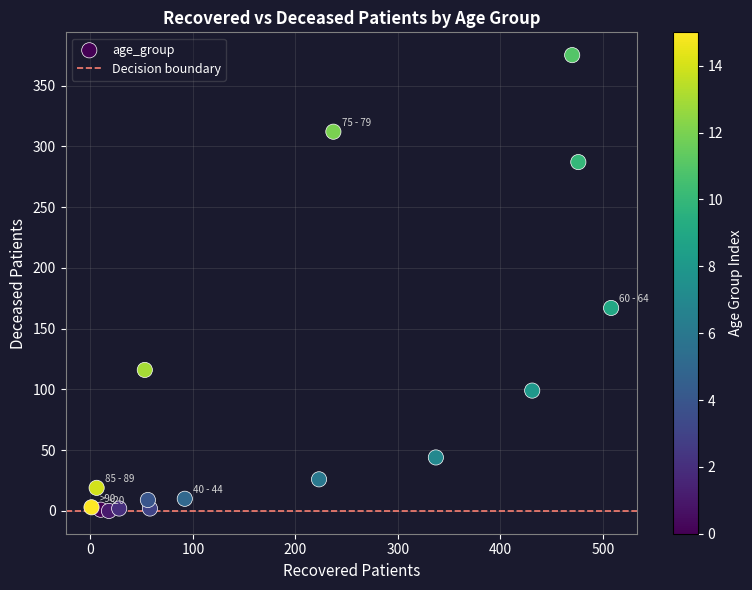

What is the range of X values (max minus min)?

507